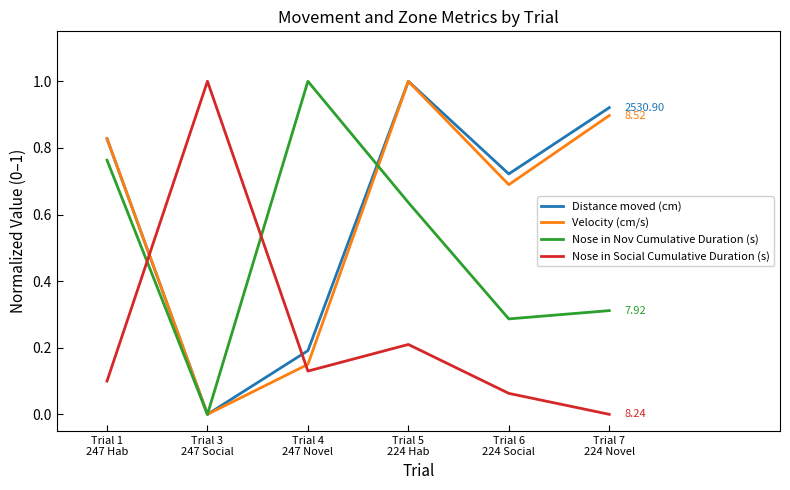

True or false: Velocity (cm/s) and Nose in Social Cumulative Duration (s) cross at least once.

True